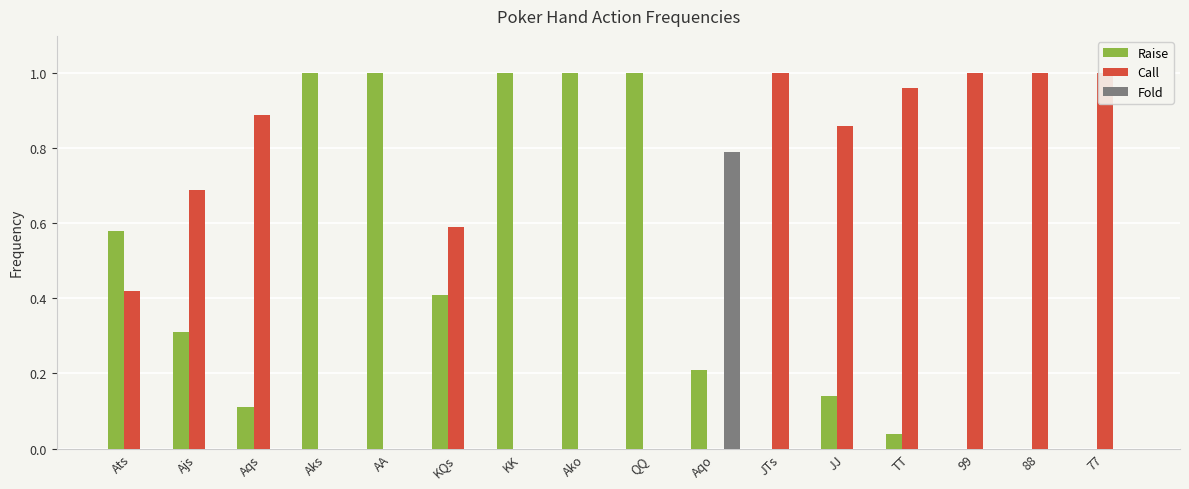

How many groups of bars are there?

16